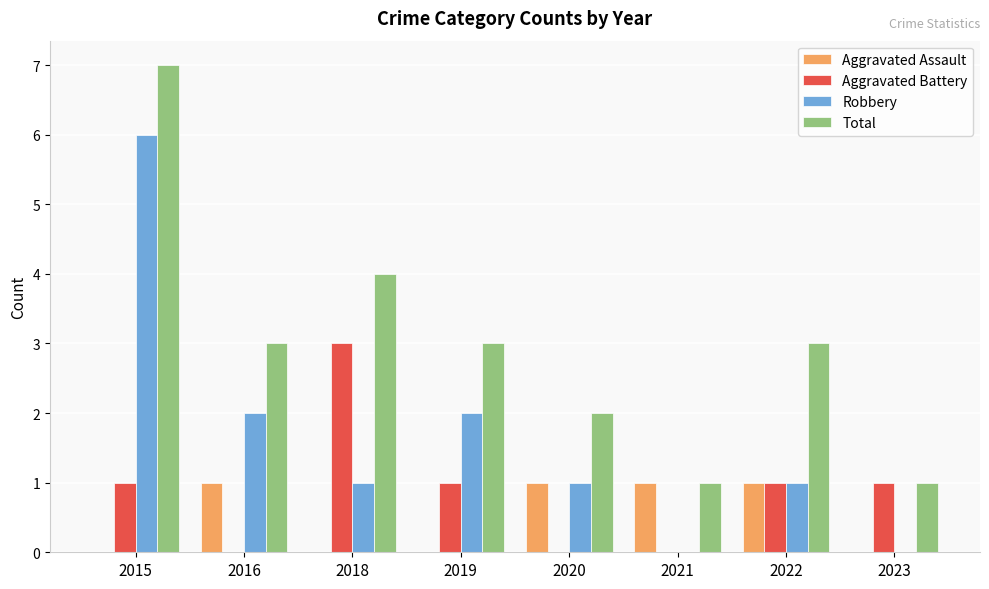

What is the highest value of the Aggravated Battery series?

3